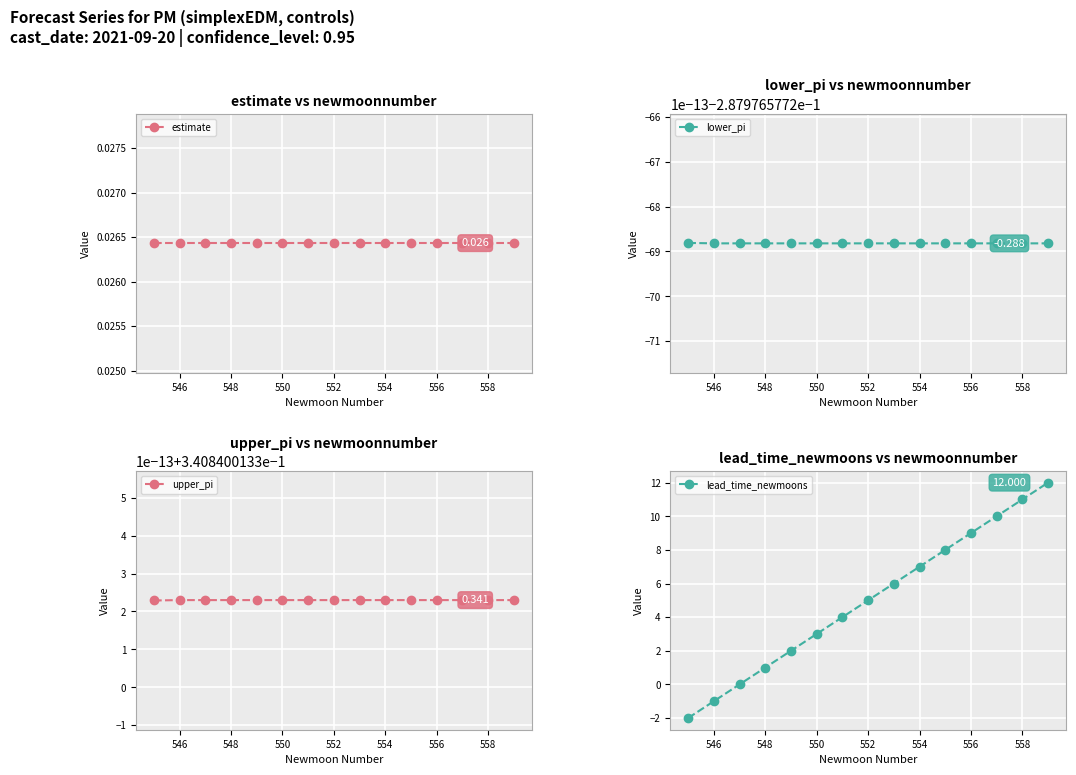

The value of lead_time_newmoons at 556 is 9.0. True or false?

True